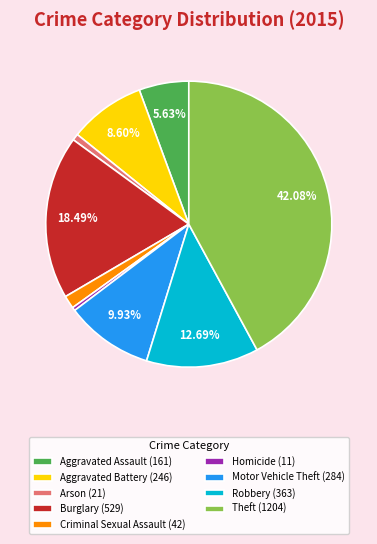

Combined, do Motor Vehicle Theft (284) and Criminal Sexual Assault (42) account for over 50%?

No